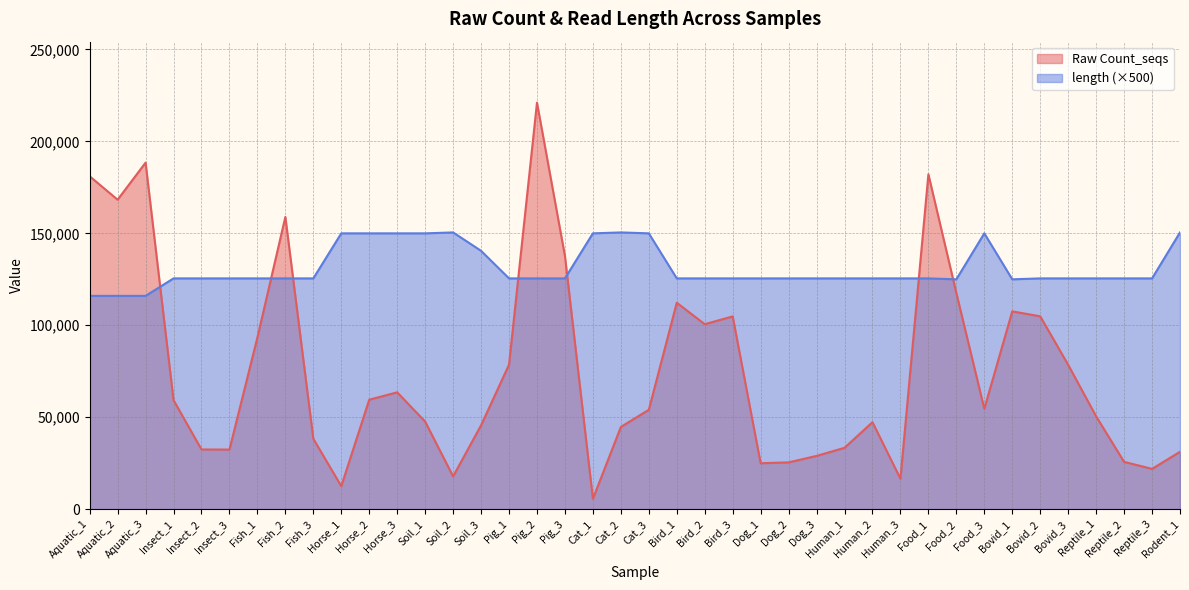

At which category does length reach its first local peak?

Soil_2